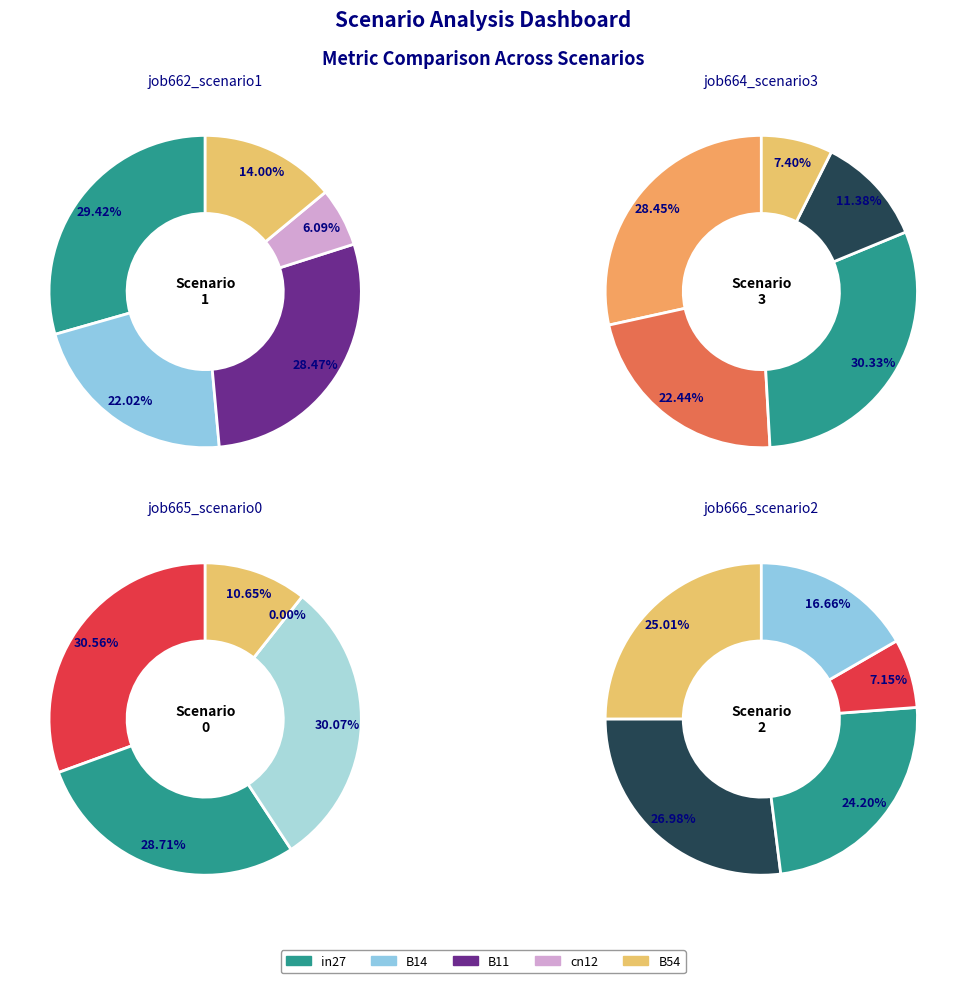

Do in27 and cn12 together represent more than half of the pie?

No